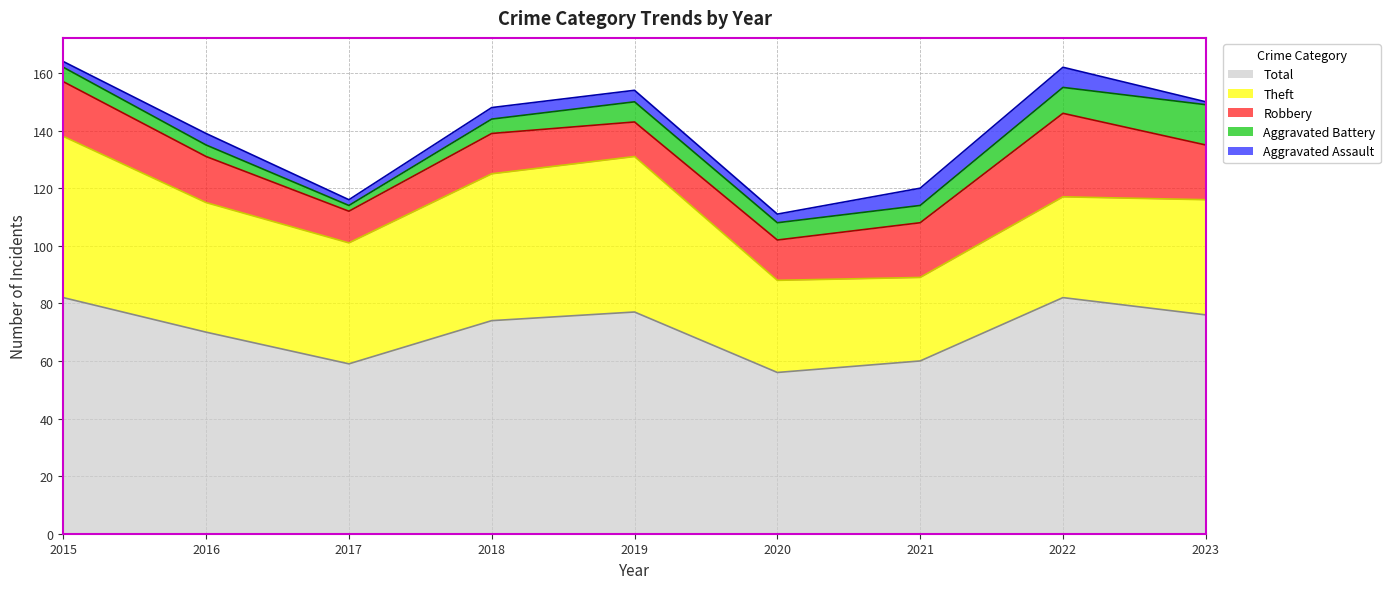

Reading right to left, list all the values displayed in this chart.

Theft: 40	35	29	32	54	51	42	45	56
Robbery: 19	29	19	14	12	14	11	16	19
Aggravated Battery: 14	9	6	6	7	5	2	4	5
Aggravated Assault: 1	7	6	3	4	4	2	4	2
Total: 76	82	60	56	77	74	59	70	82